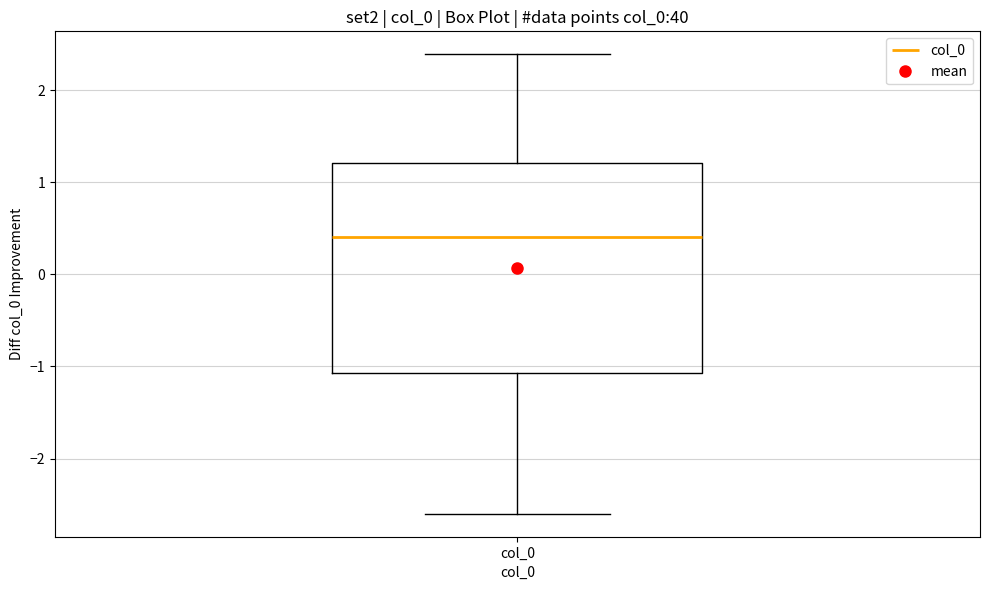

Transcribe this box plot: give where the median line is, the range the box spans, and where the two whiskers end, as read against the y-axis. The values are not printed on the chart, so give them approximately, as read against the axis.

median 0.4, box -1.1 to 1.2, whiskers -2.6 to 2.4